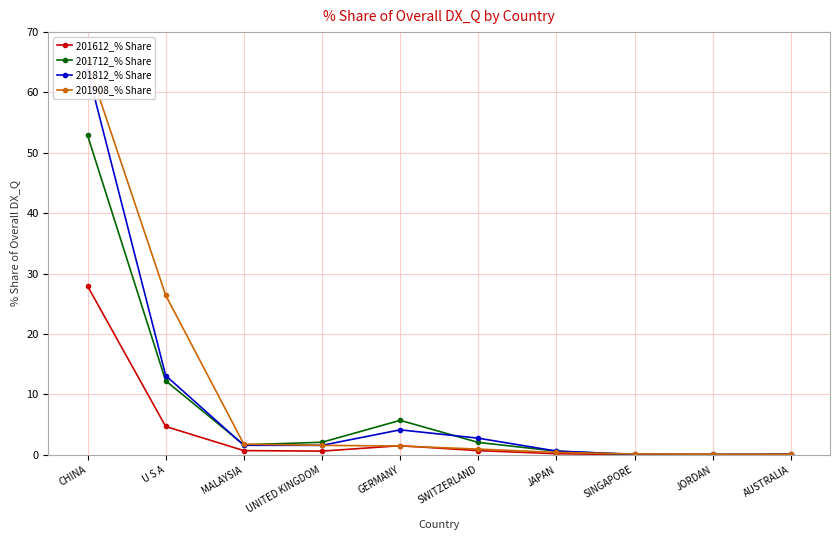

Which category has the highest value across all series?

CHINA